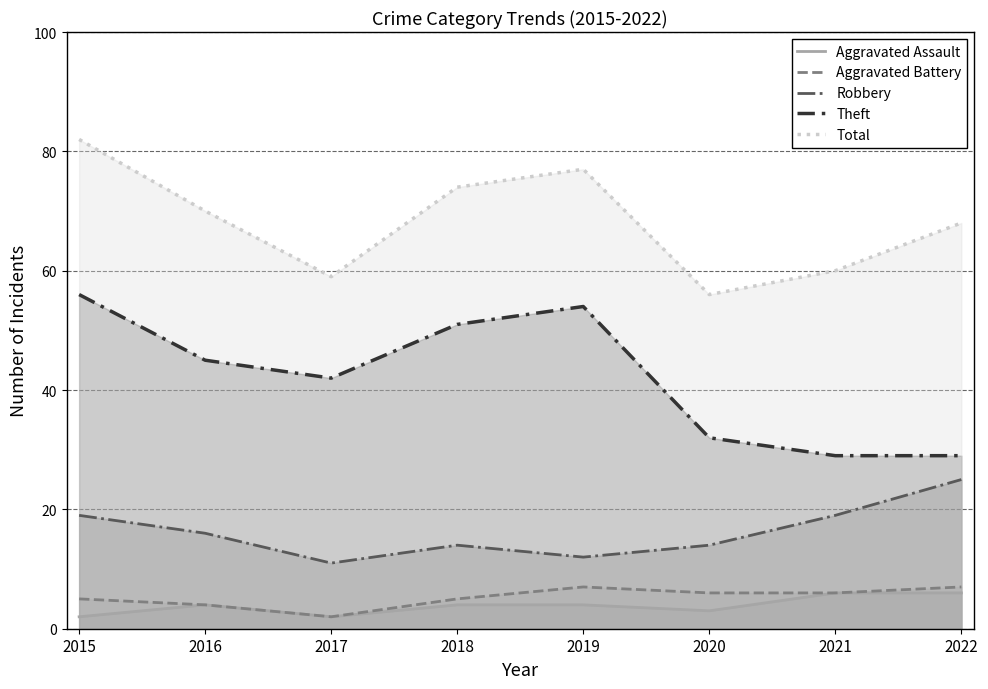

True or false: Aggravated Assault and Theft cross at least once.

False